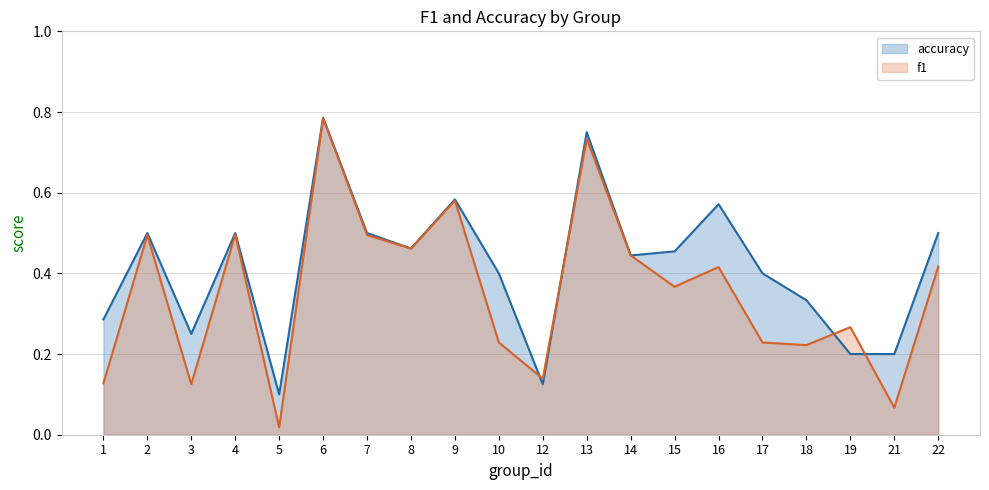

What is the difference between the highest and lowest values at 1?

0.2